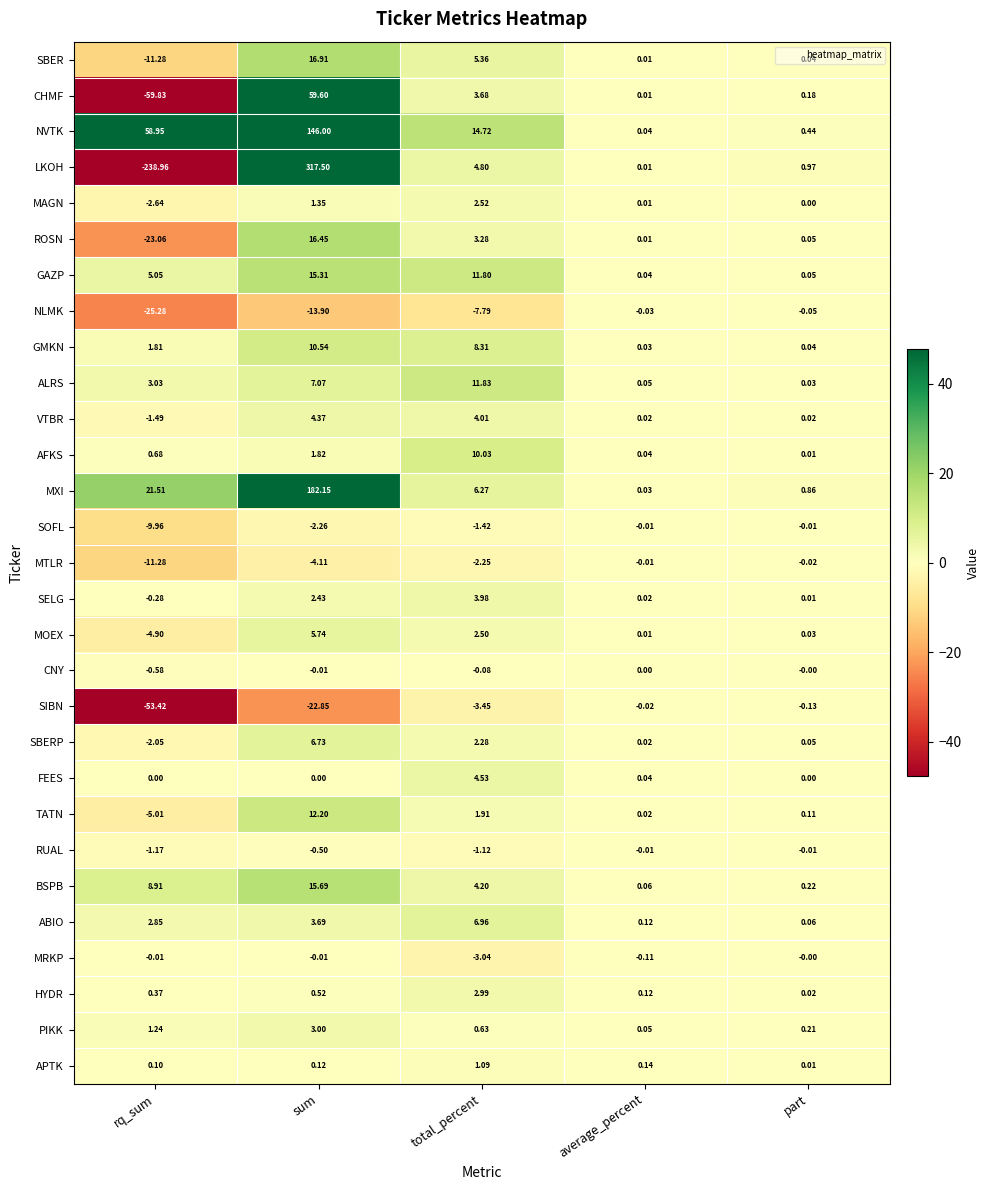

Where does the MTLR series first go above -2?

average_percent